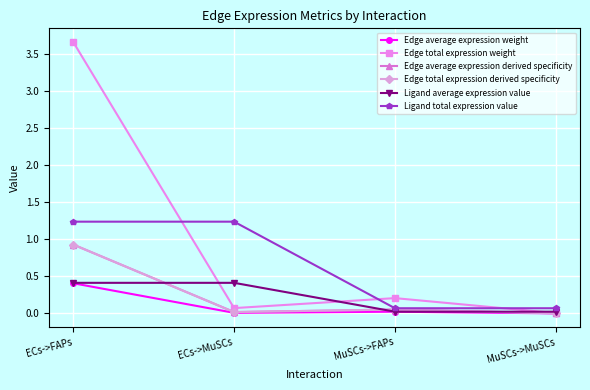

True or false: Edge total expression derived specificity and Ligand average expression value cross at least once.

True